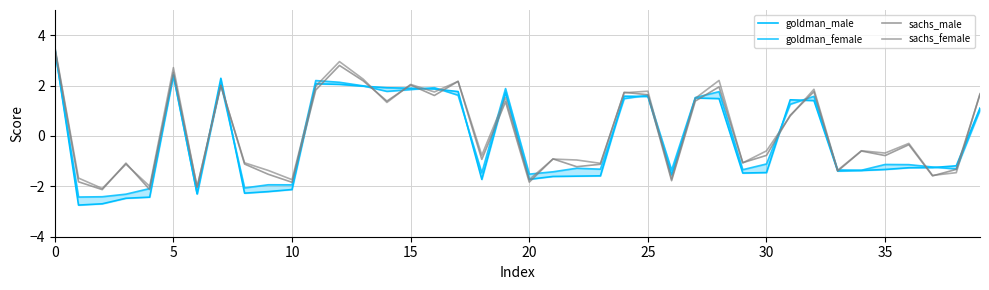

Does the chart have visible grid lines?

Yes